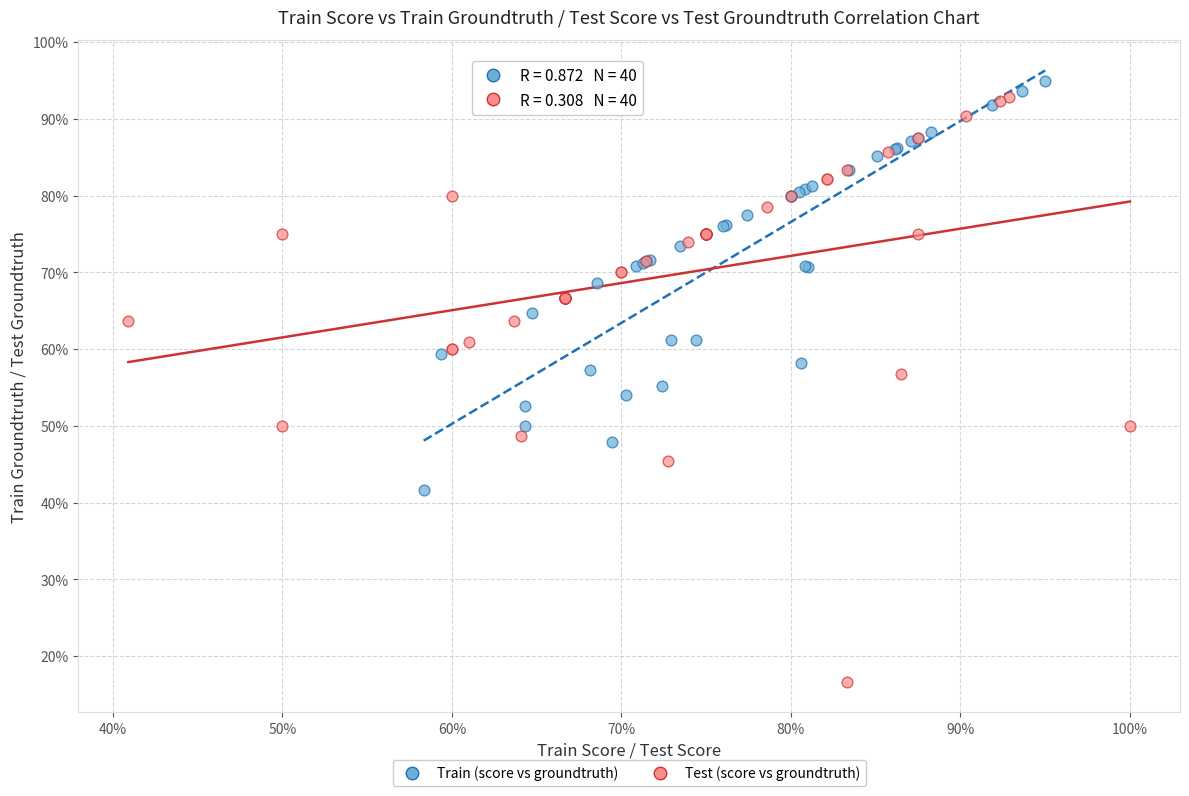

Which series has the largest Y range (max minus min)?

Test (score vs groundtruth)